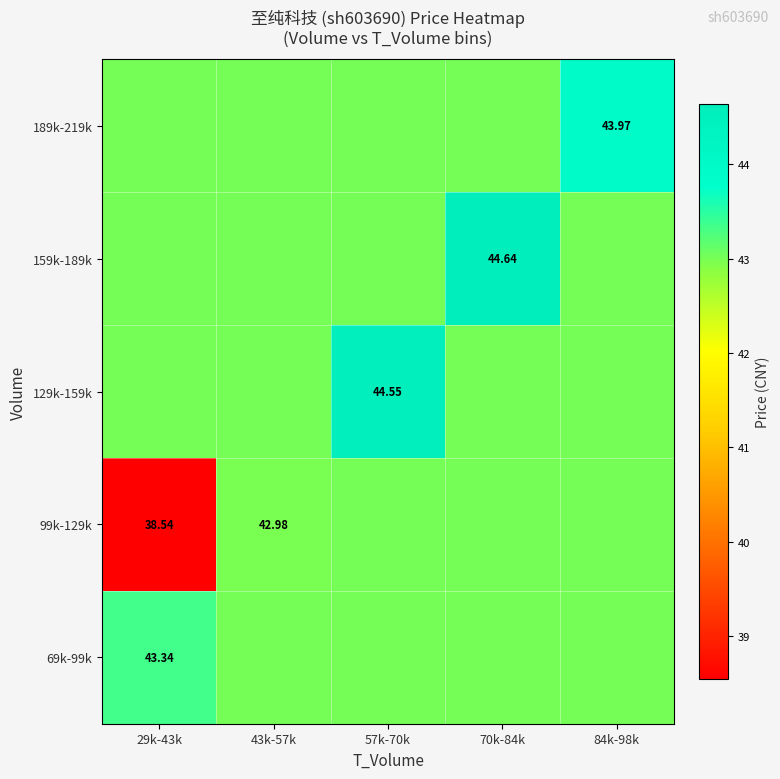

What value does the 99k-129k series have at 70k-84k?

43.0